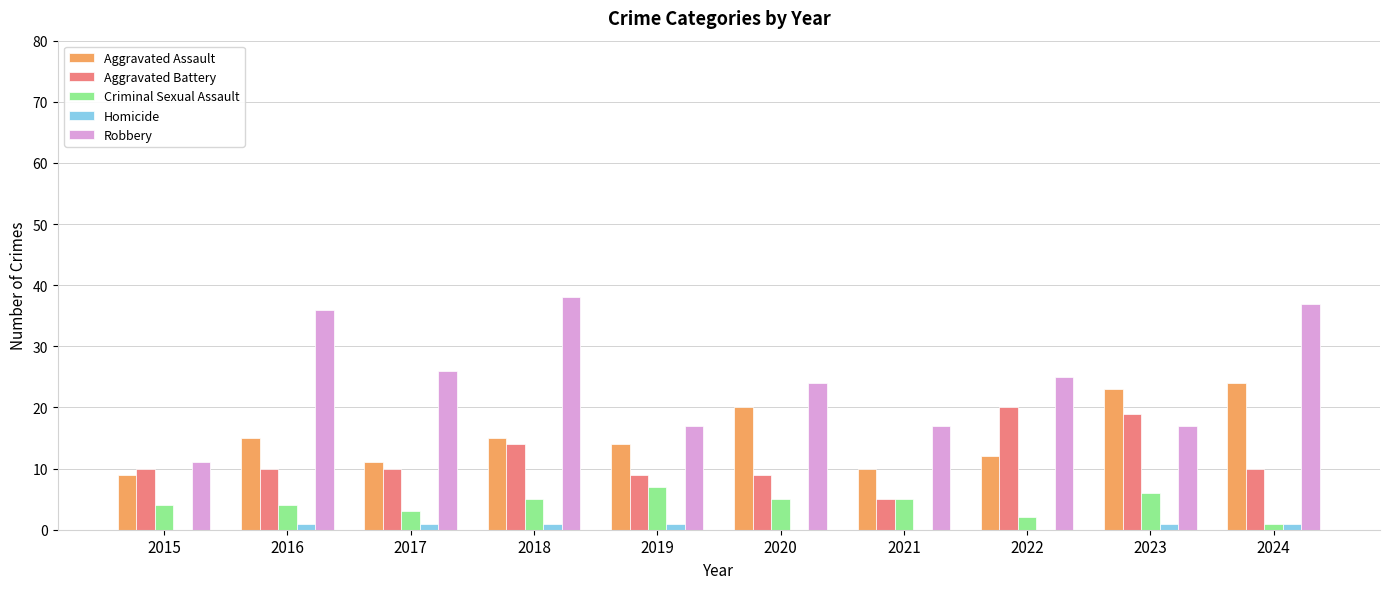

The value of Robbery at 2017 is 36. True or false?

False